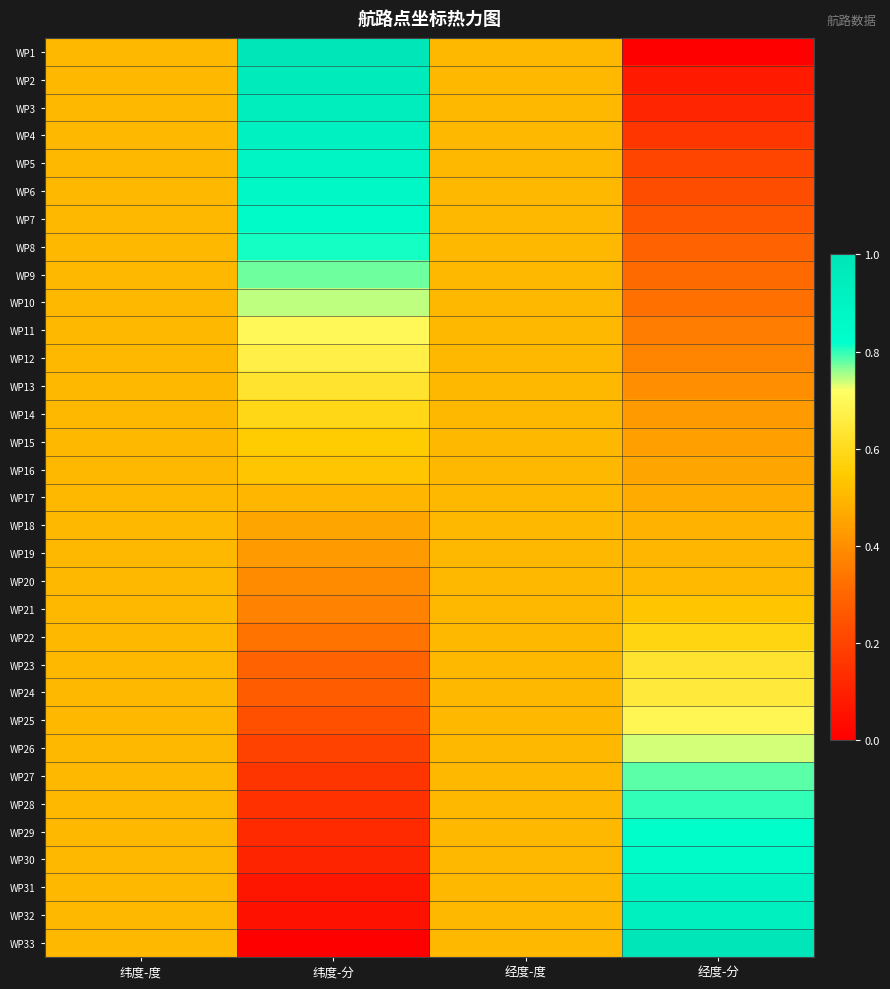

At which category is the sum across all series the highest?

纬度-分